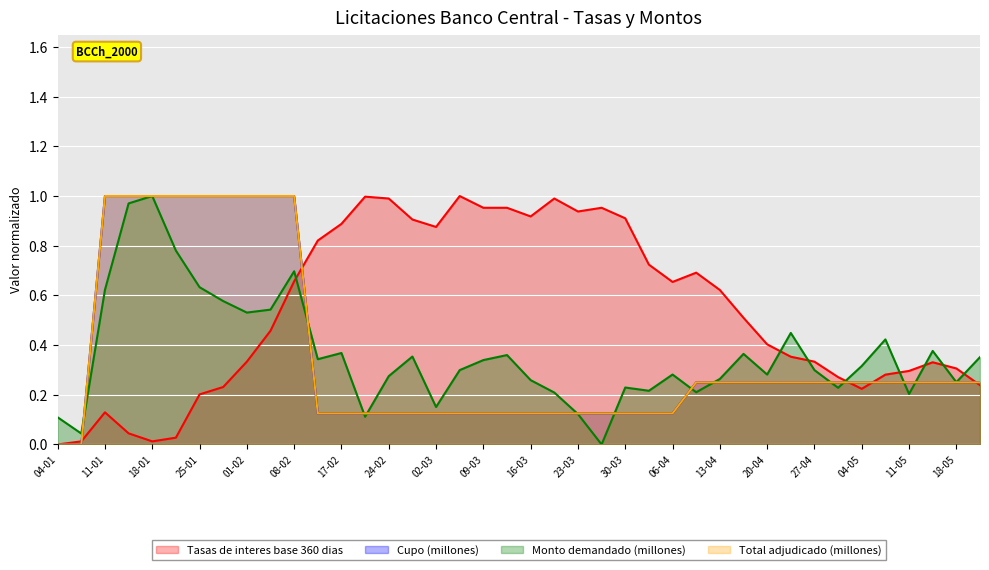

List the labels in order of Total adjudicado (millones) value, largest first.

11-01, 13-01, 18-01, 20-01, 25-01, 27-01, 01-02, 03-02, 08-02, 11-04, 13-04, 18-04, 20-04, 25-04, 27-04, 02-05, 04-05, 09-05, 11-05, 16-05, 18-05, 23-05, 15-02, 17-02, 22-02, 24-02, 29-02, 02-03, 07-03, 09-03, 14-03, 16-03, 21-03, 23-03, 28-03, 30-03, 04-04, 06-04, 04-01, 06-01